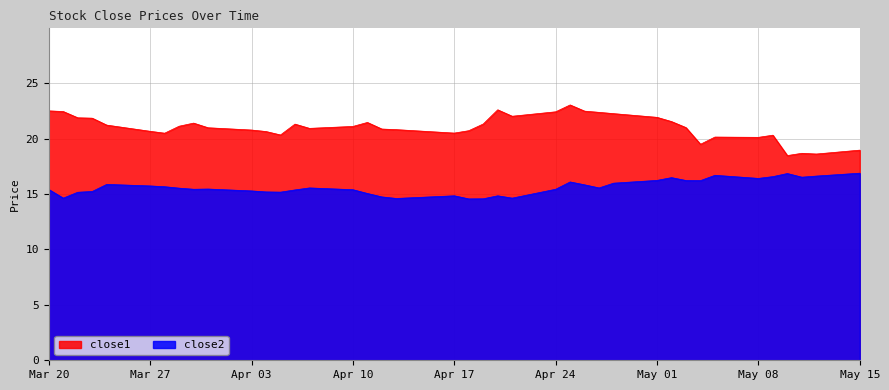

At which label does close1 reach its peak?

2017-04-25